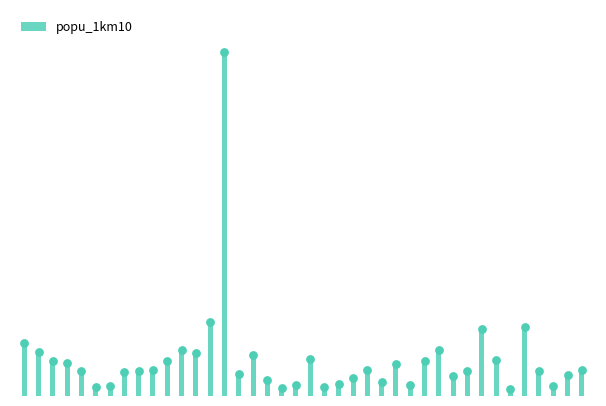

What is the change in value from 0 to 17?

-461